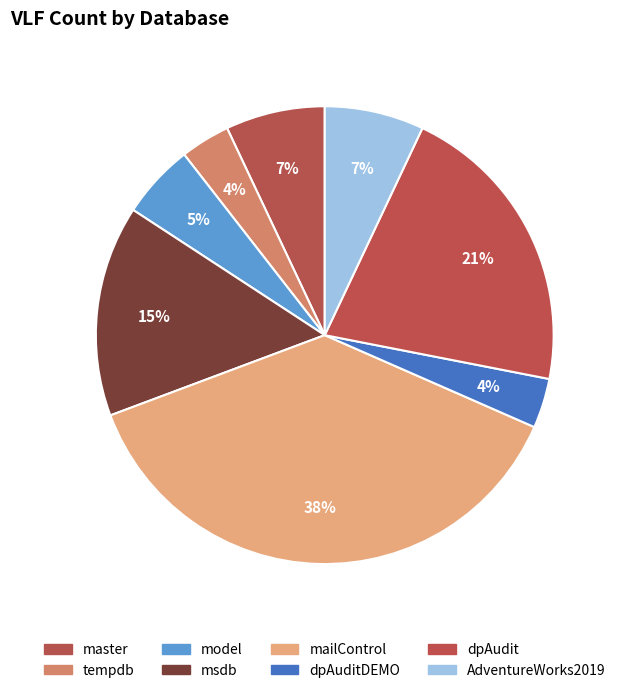

How many slices are in this pie chart?

8